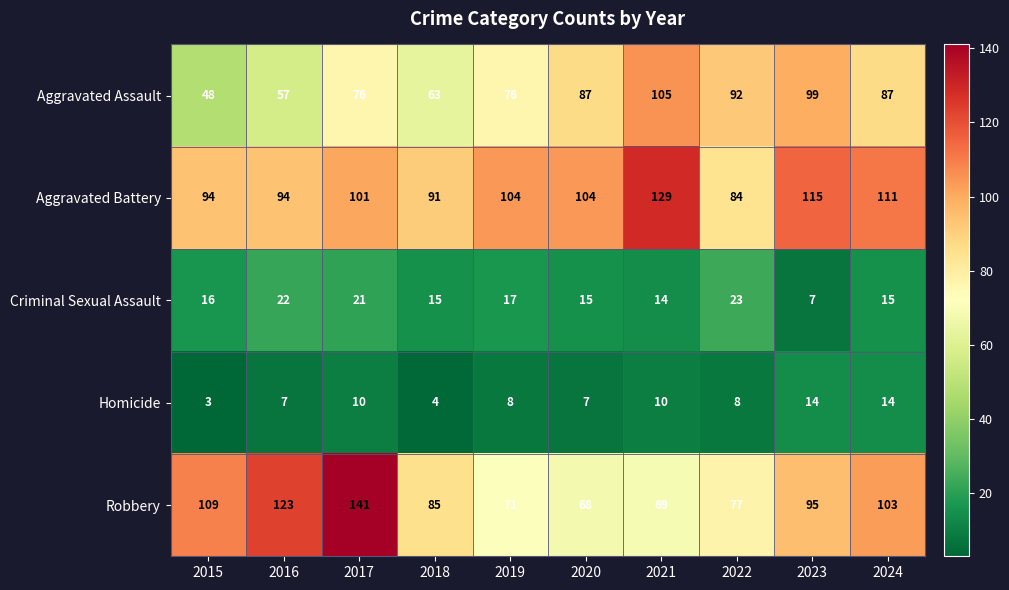

The value of Aggravated Assault at 2015 is 48. True or false?

True